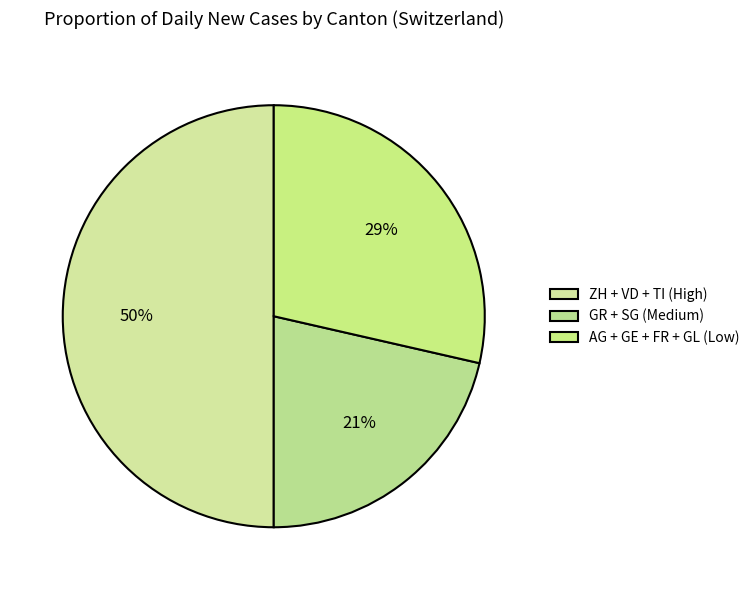

Count the number of slices in the pie.

3